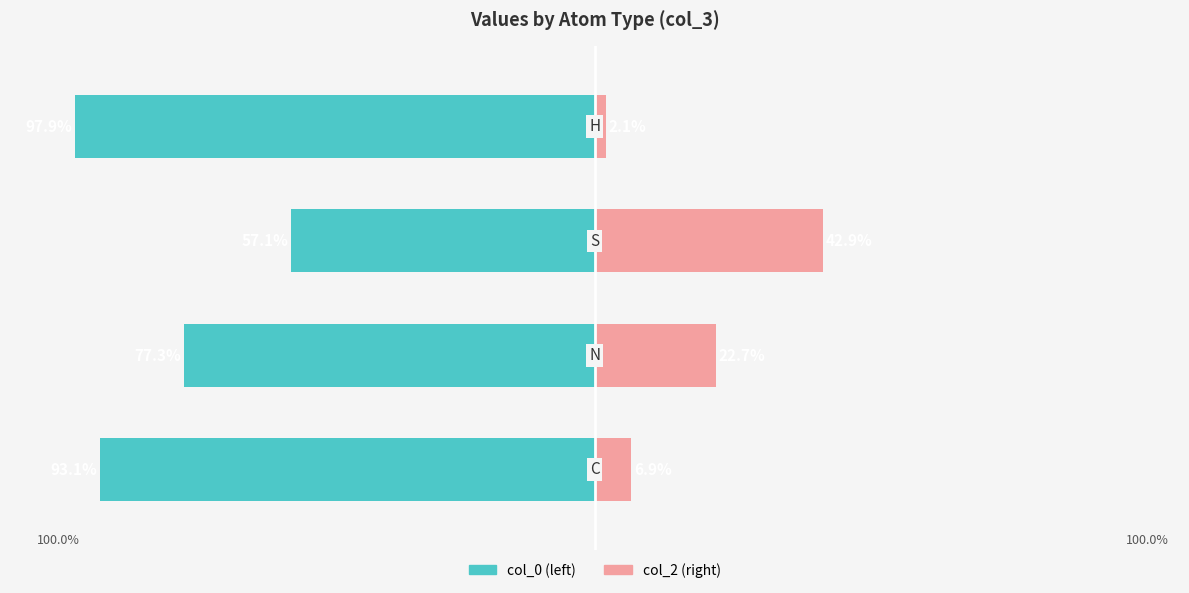

True or false: col_2 has a value of 6.7 at 1.

False